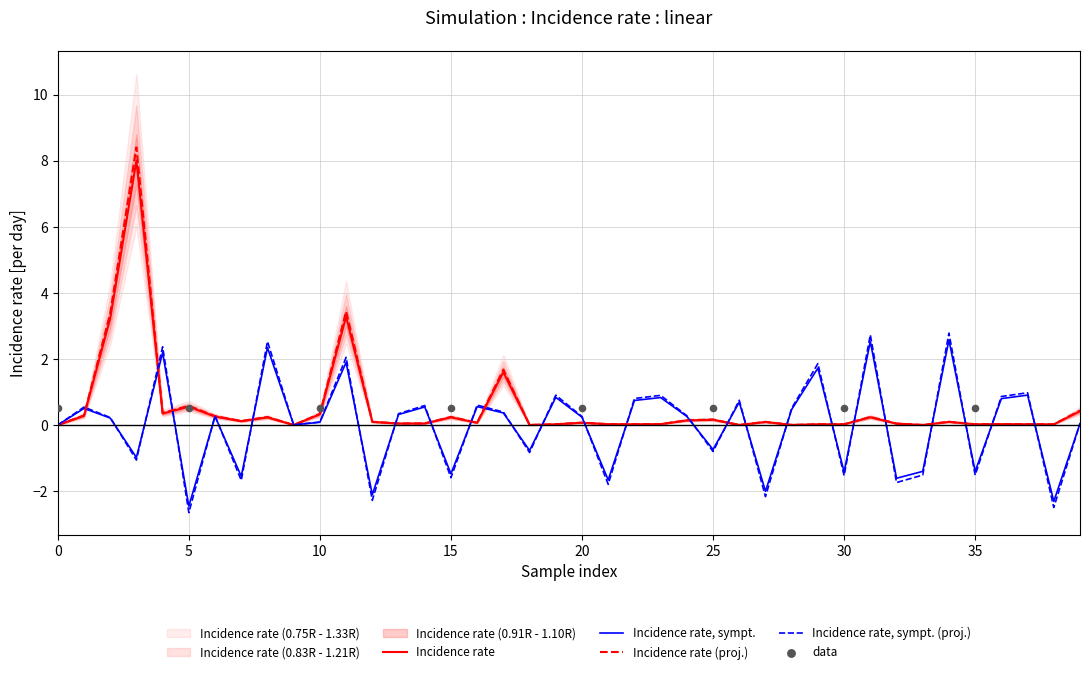

The Incidence rate (proj.) series shows 0.3 at 10. True or false?

True